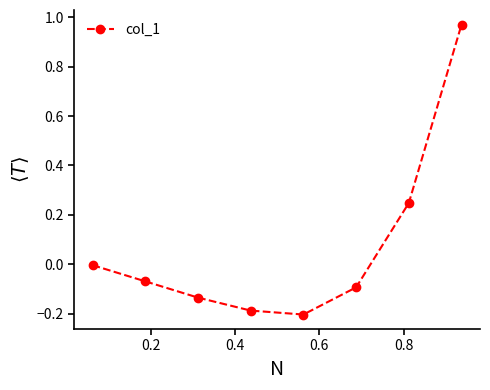

What is the sum of all values?

0.5